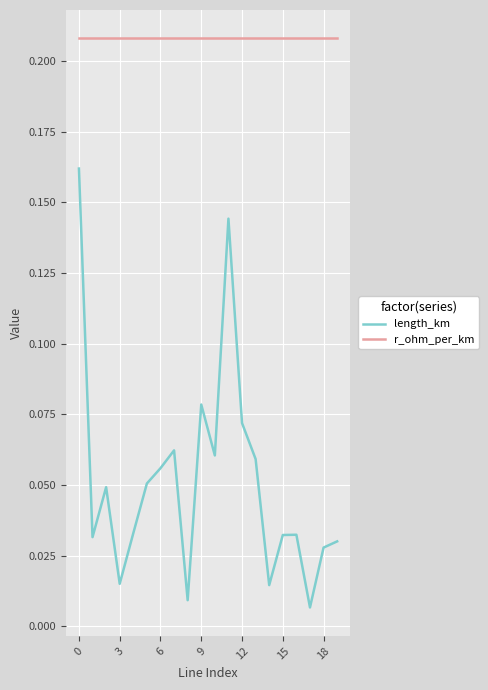

Which series has the widest spread of values?

length_km